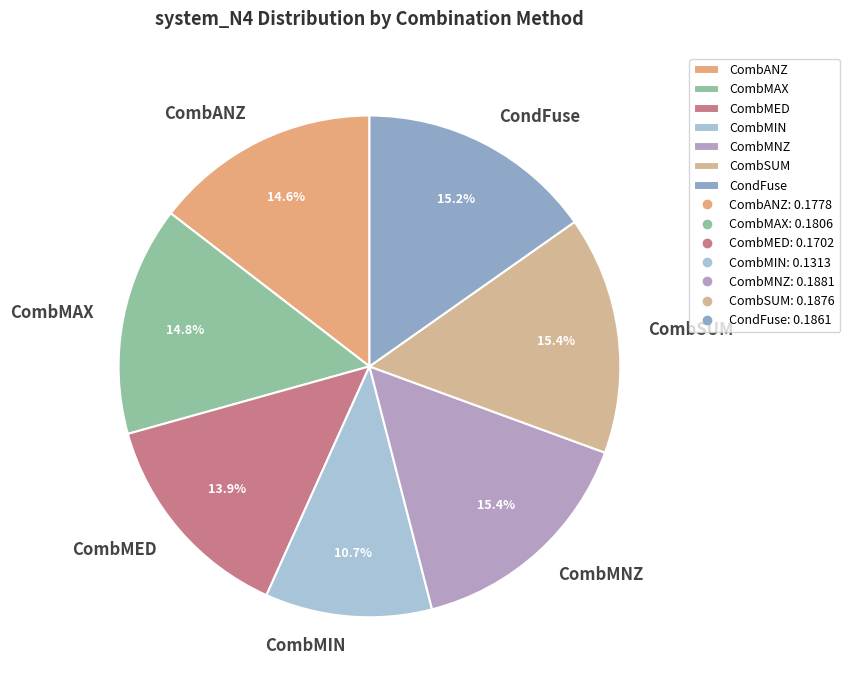

The CombMED slice represents 14% of the pie. True or false?

True